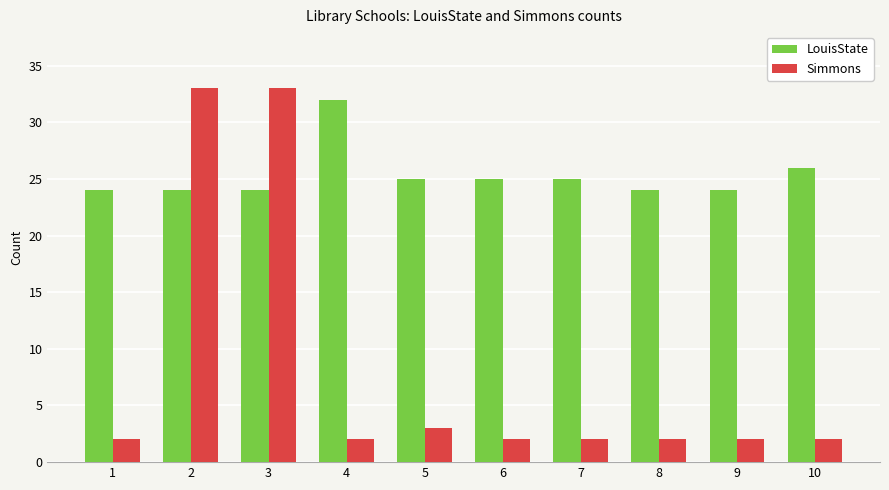

What is the total value across all series at 4?

34